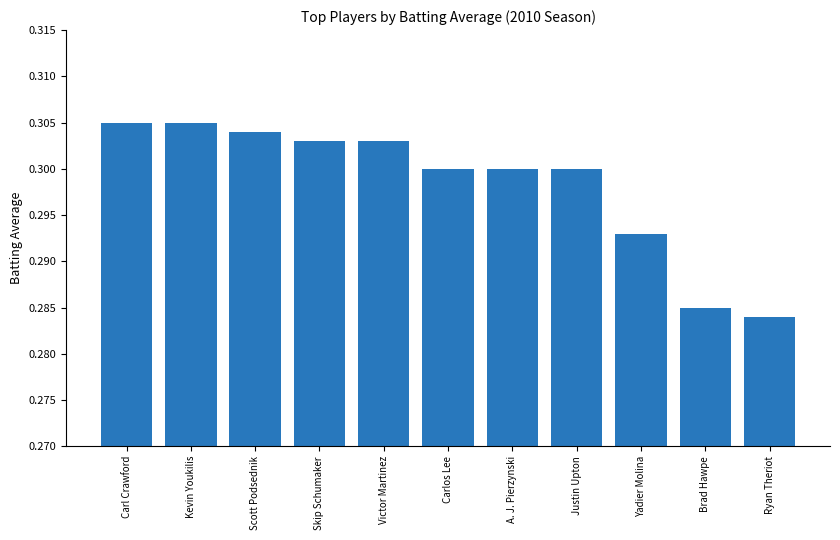

What position from the right is Skip Schumaker?

8